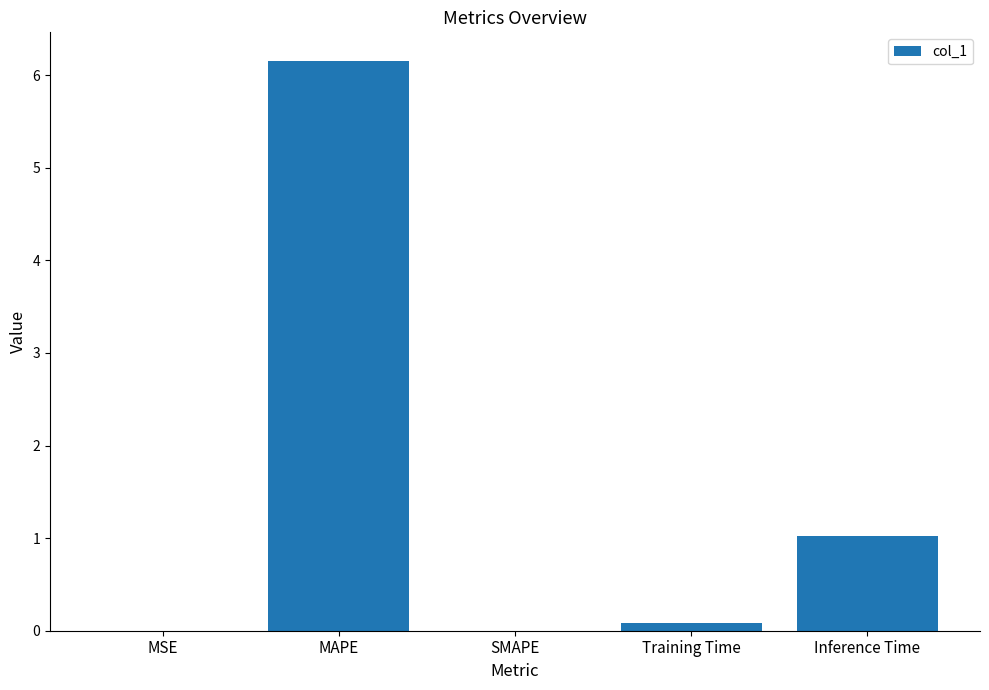

At which category does the chart reach its peak across all series?

MAPE